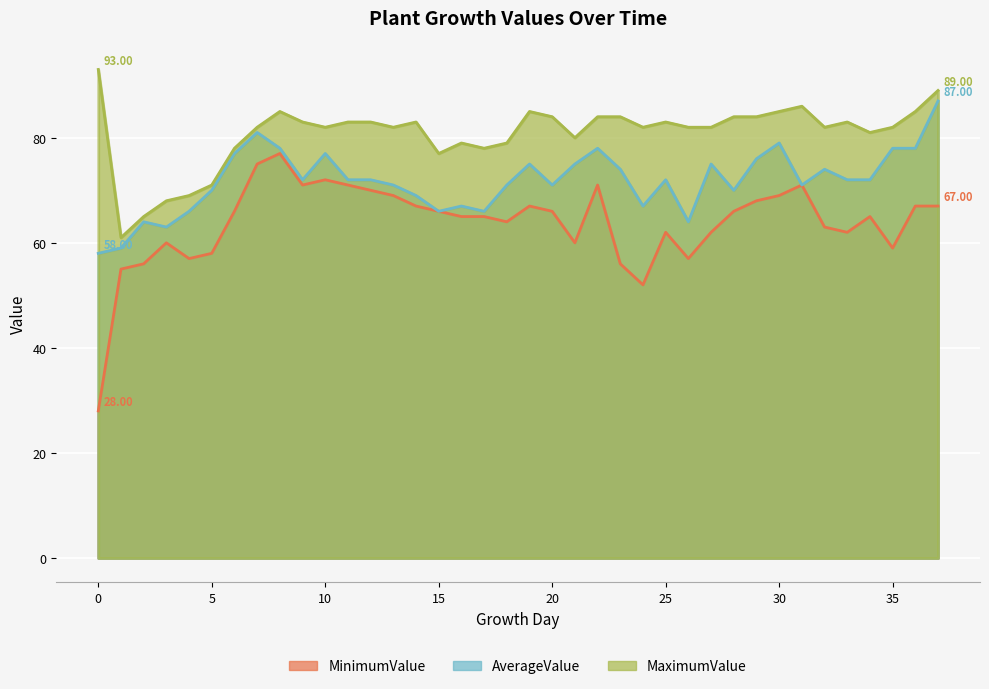

What is the total value across all series at 17?

209